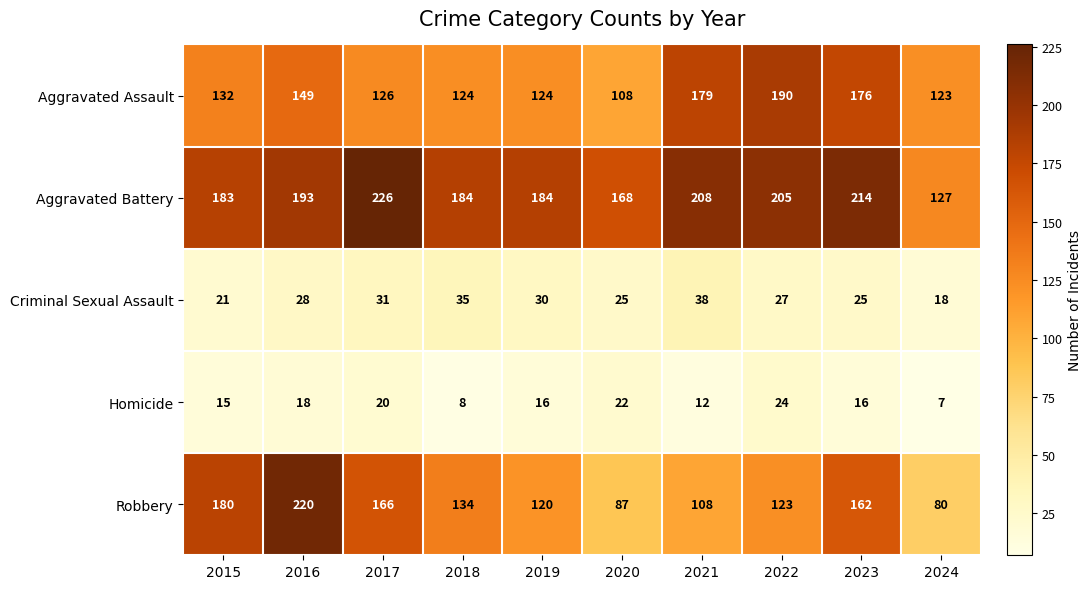

List the series in order of their peak value, lowest first.

Homicide, Criminal Sexual Assault, Aggravated Assault, Robbery, Aggravated Battery